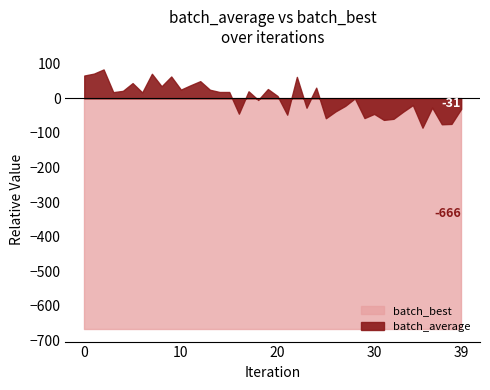

List the series in order of their overall mean, highest first.

batch_average, batch_best